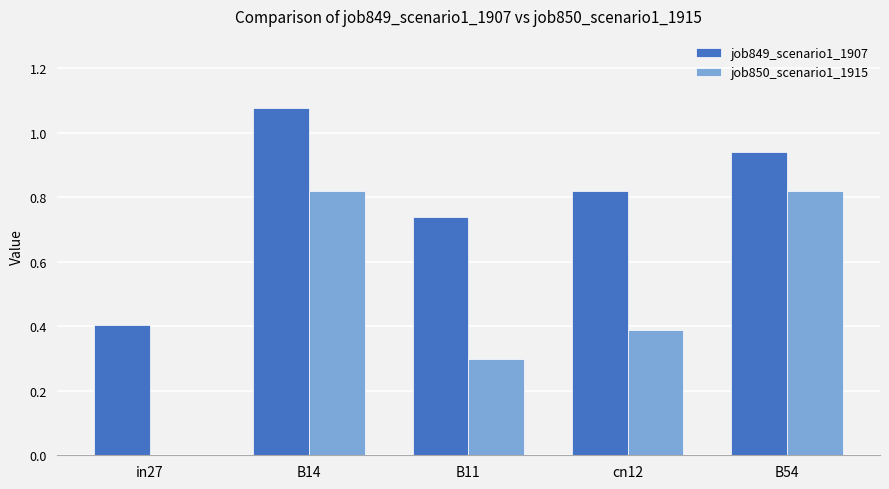

Between B14 and B11, which series saw the biggest shift?

job850_scenario1_1915